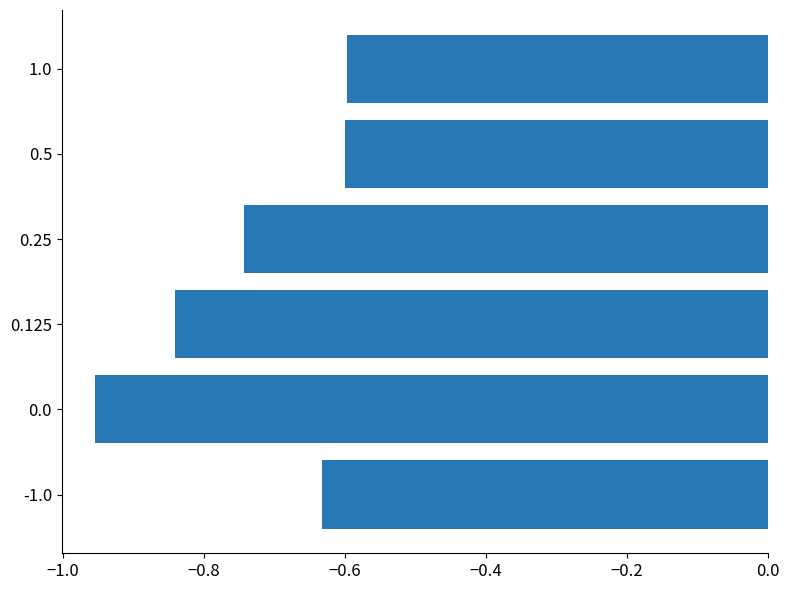

Is it true that the value at 1.0 is -1.0?

False